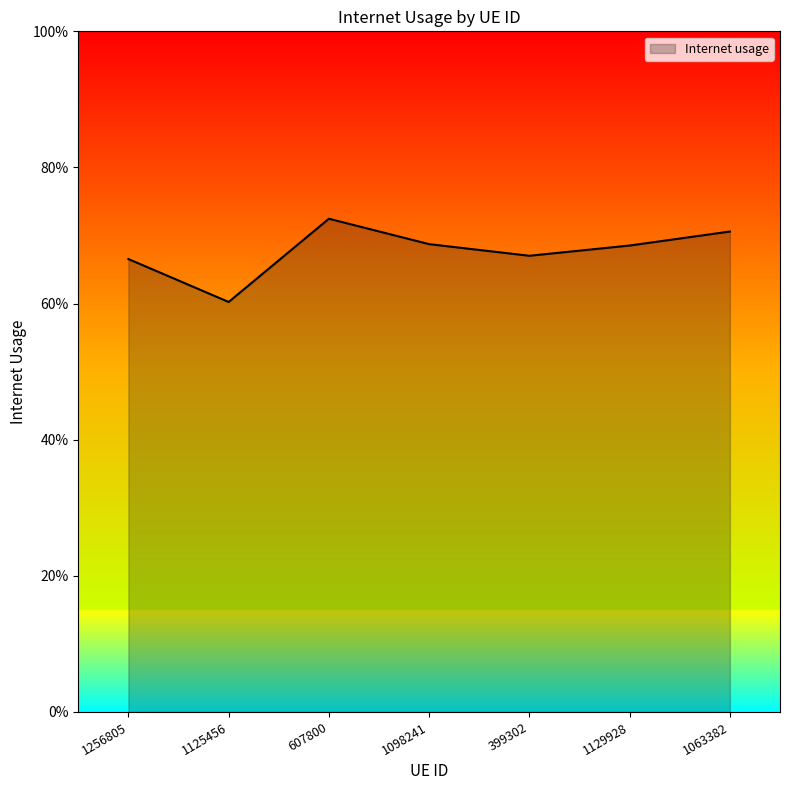

Does the chart have visible grid lines?

No